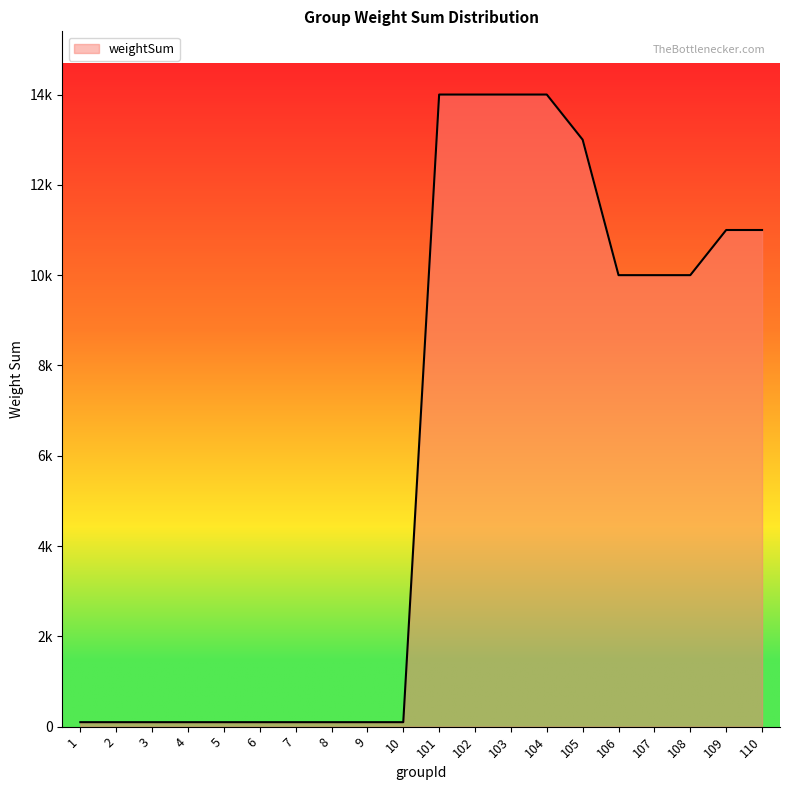

The value at 104 is 14000. True or false?

True